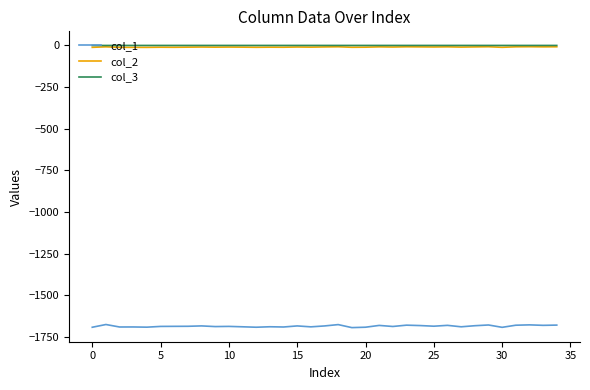

True or false: col_1 has more than 1 interior local peaks.

True